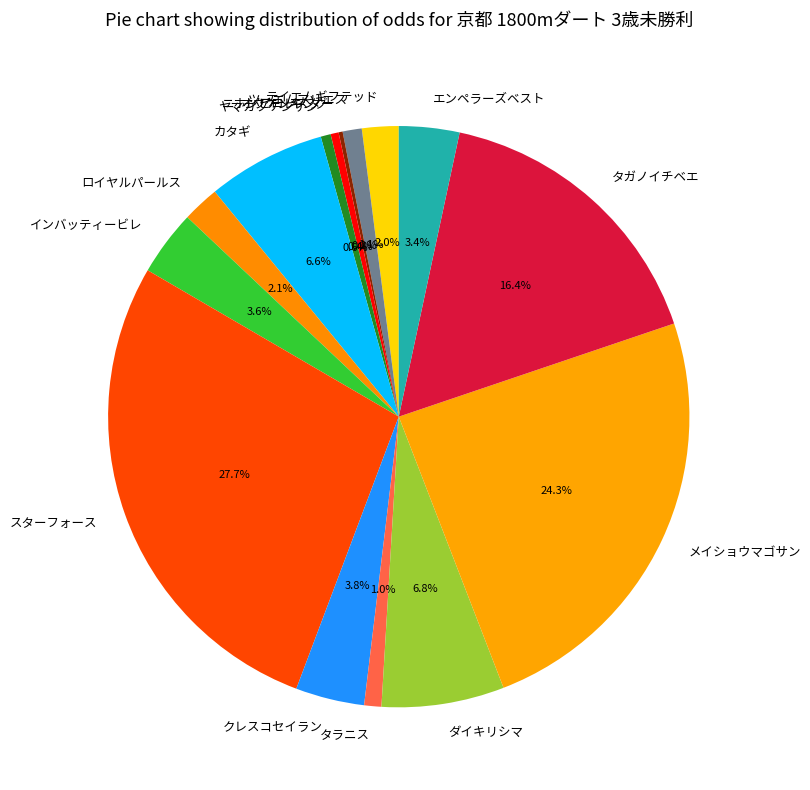

Is there any slice that represents more than half of the pie?

No